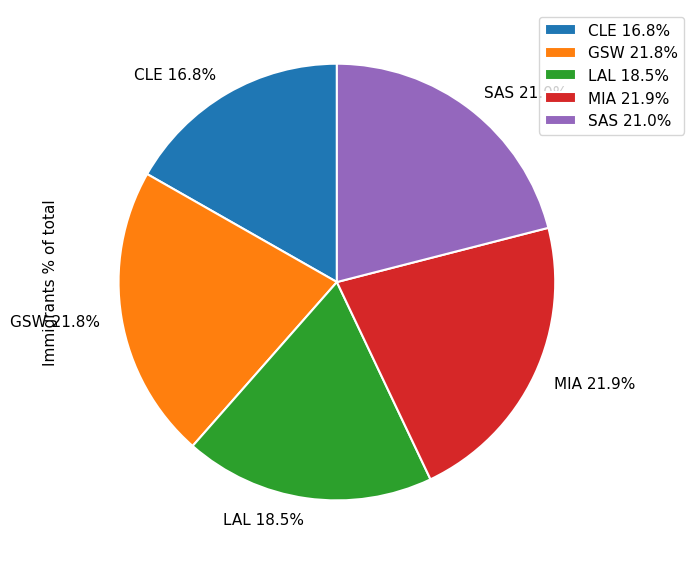

The CLE slice represents 17% of the pie. True or false?

True